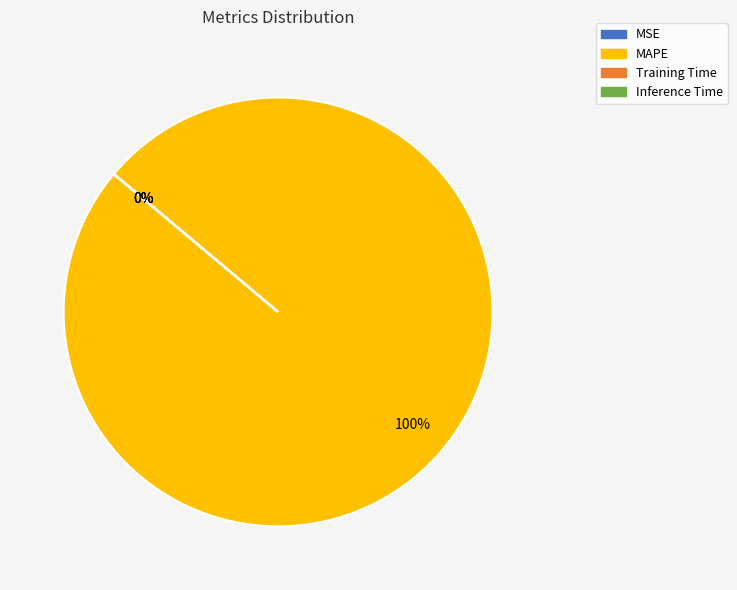

What is the largest slice in the pie chart?

MAPE